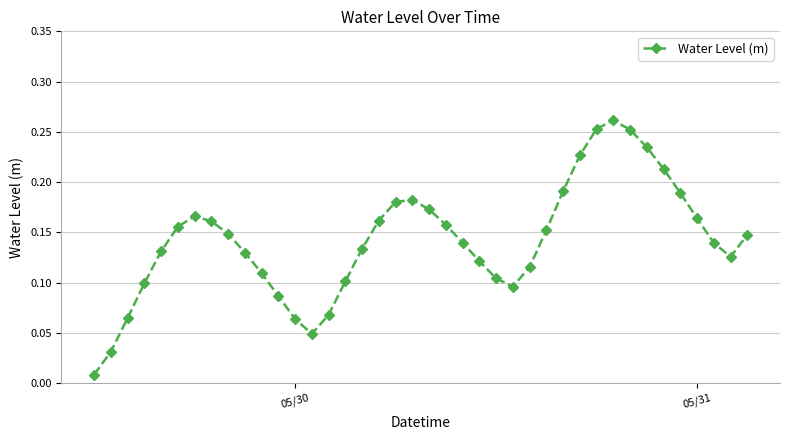

What is the sum of all values?

5.7